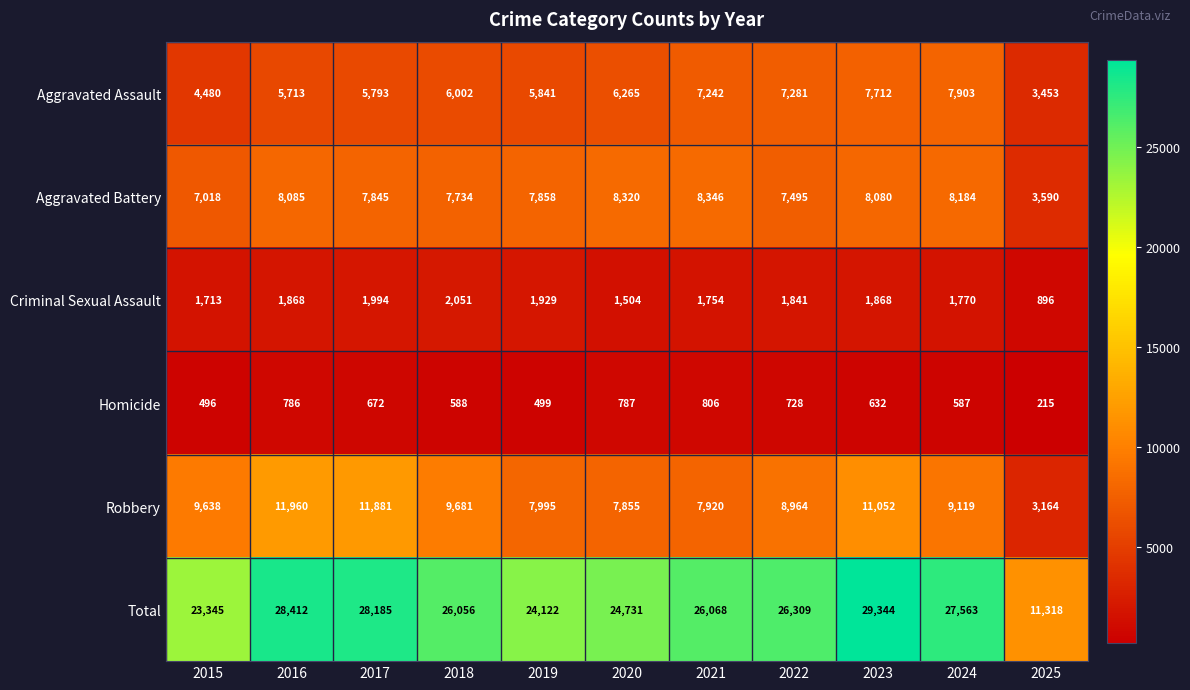

Where is Criminal Sexual Assault nearest to the value 1473?

2020